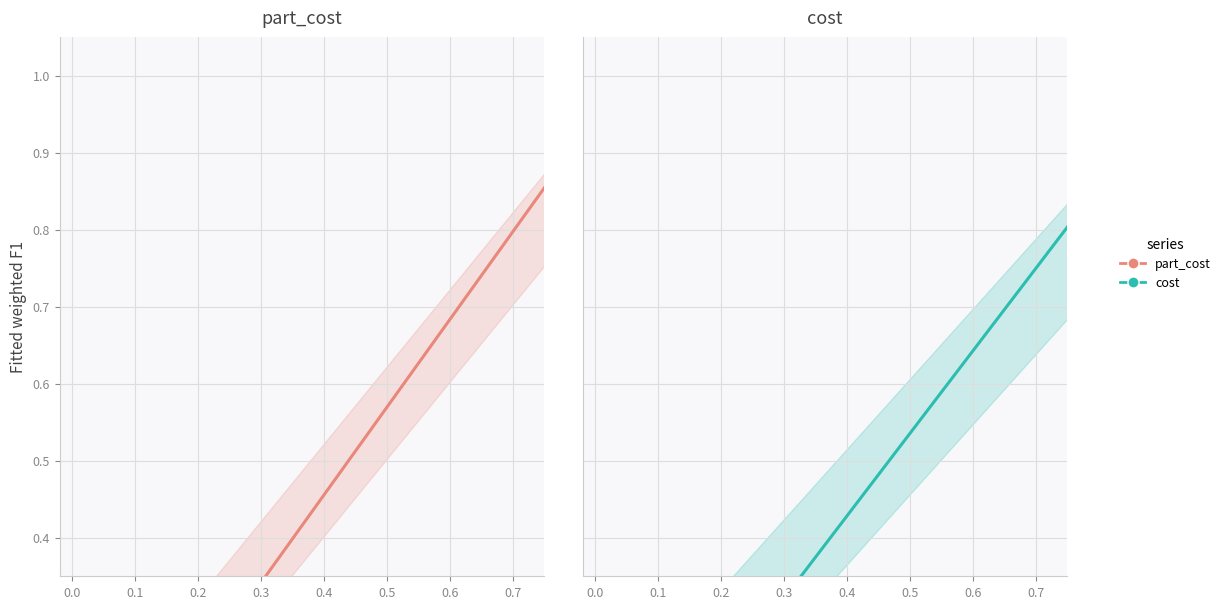

Rank the series at 0.0 from lowest to highest value.

cost, part_cost